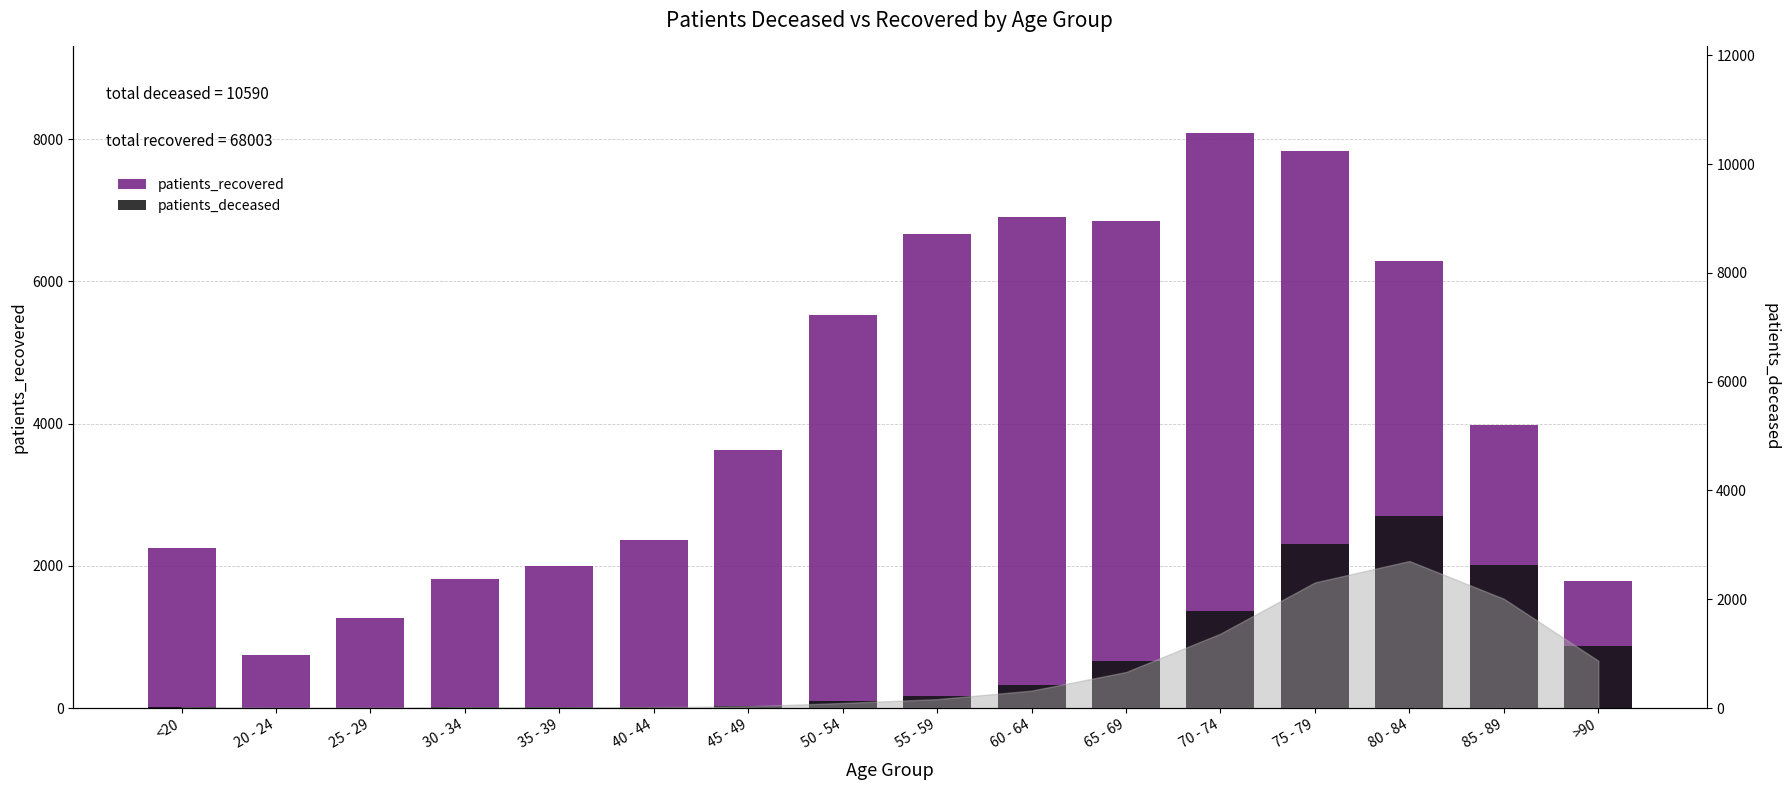

The patients_recovered series shows 851 at 25 - 29. True or false?

False